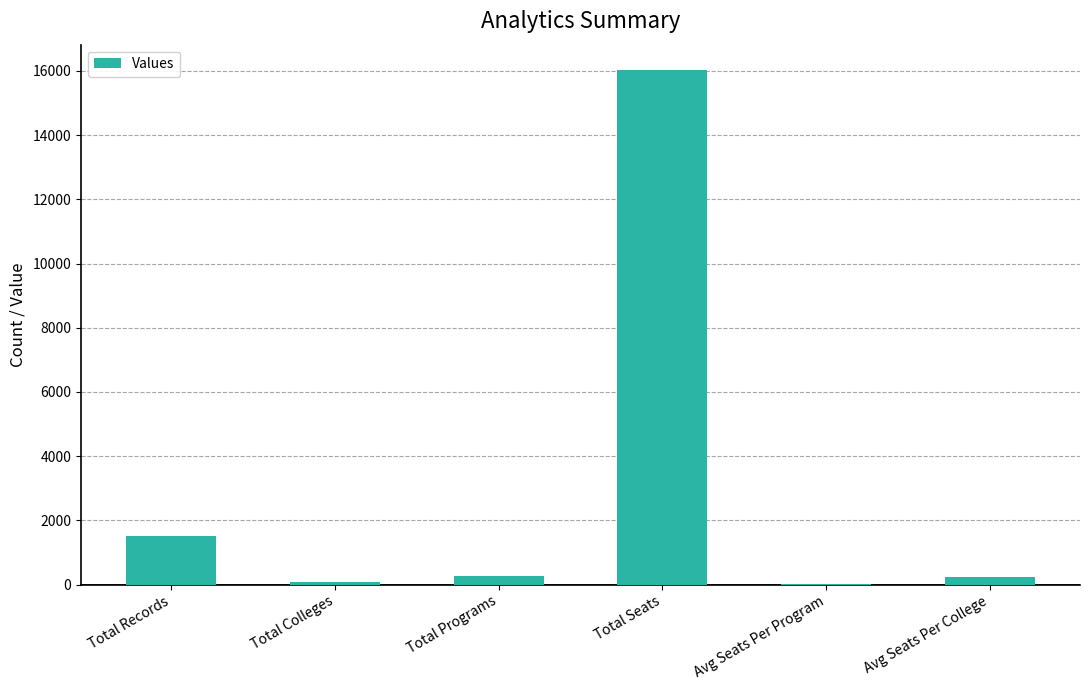

Which category has the highest value across all series?

Total Seats